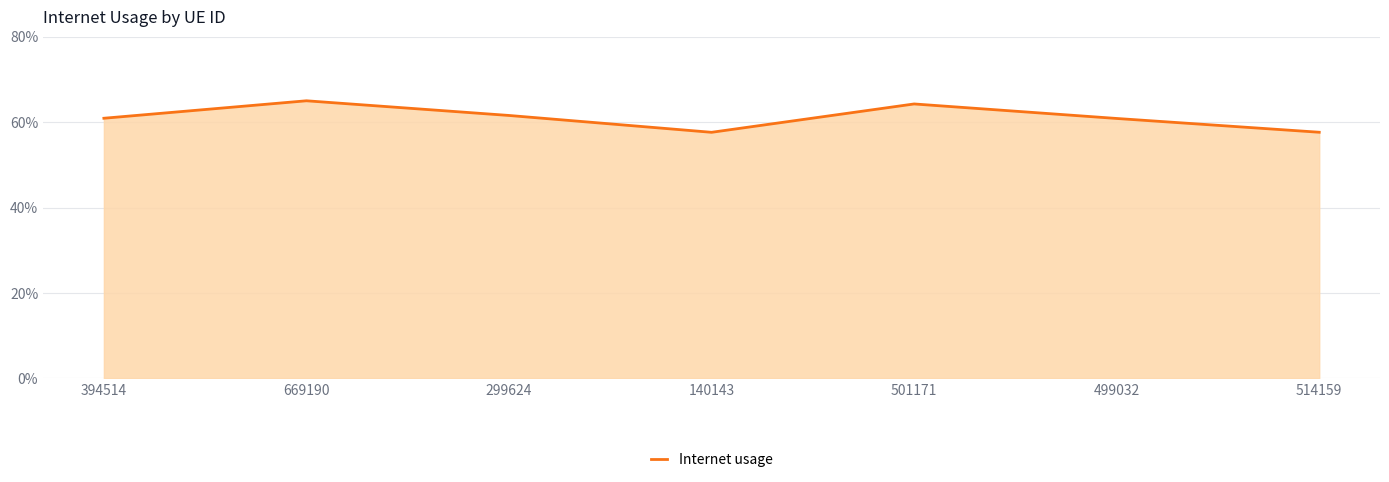

True or false: the data shows 0.6 at 669190.

True